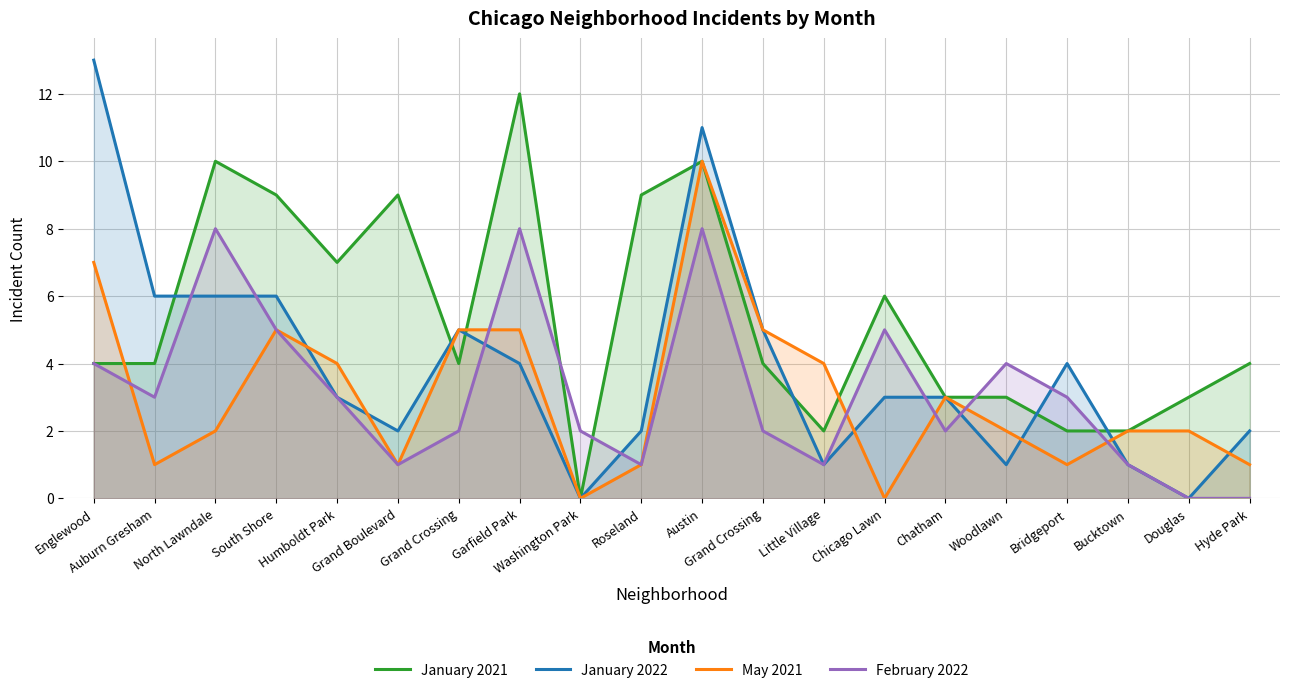

Where do January 2021 and January 2022 first cross each other?

Auburn Gresham and North Lawndale